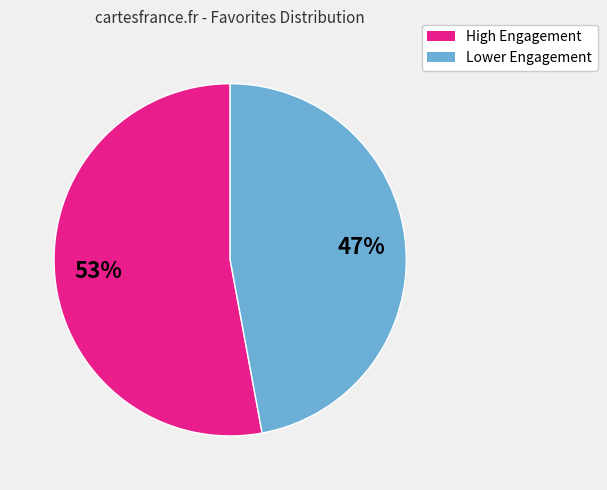

How many slices are in this pie chart?

2